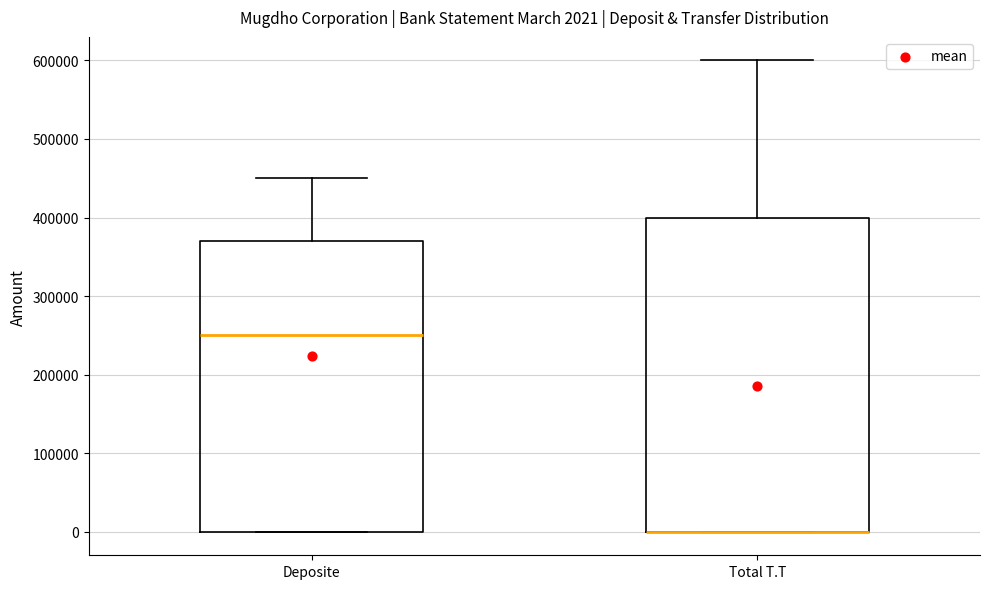

Comparing the boxes themselves (not the whiskers), which one is the tallest?

Total T.T